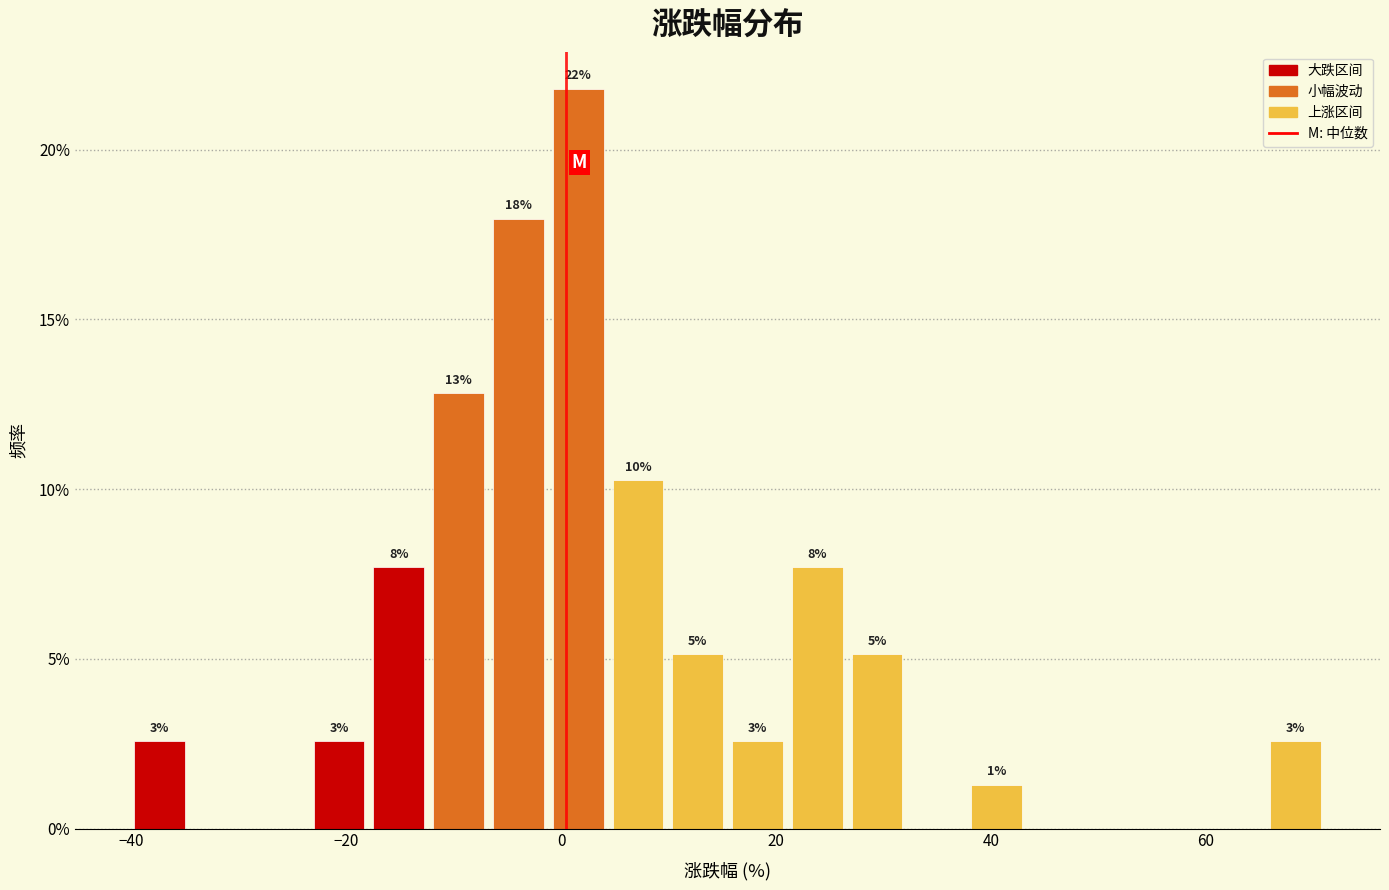

Read against the x-axis, roughly where is the centre of the tallest bar?

2